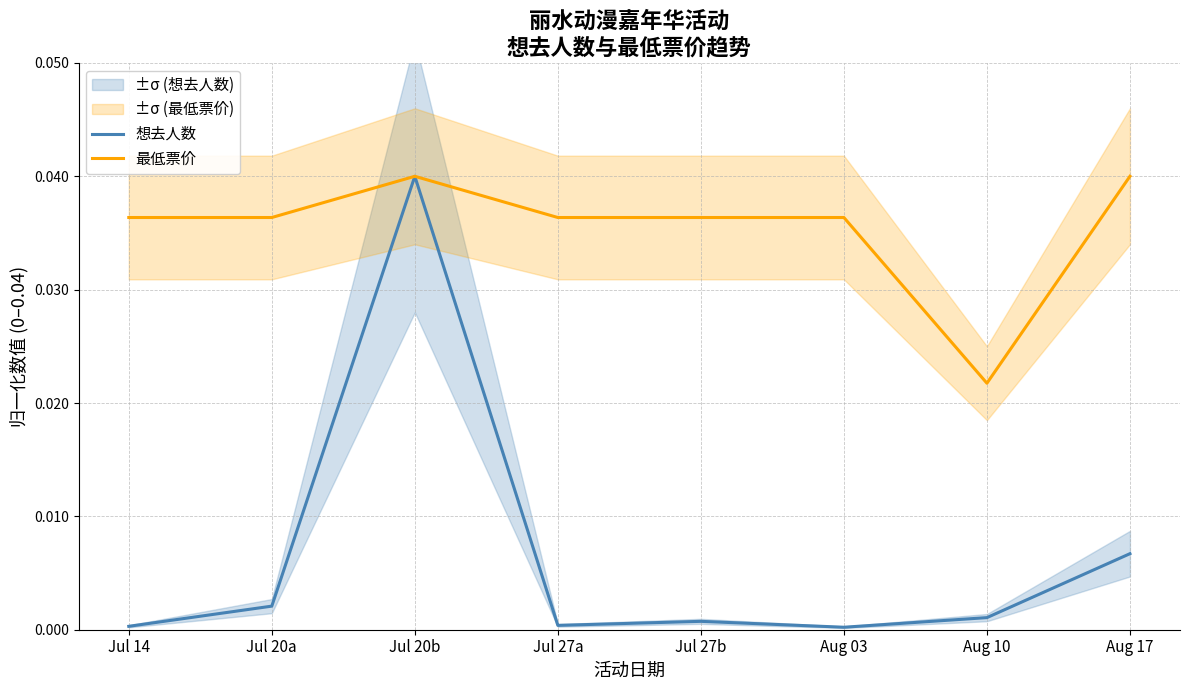

How many lines are shown in the chart?

2